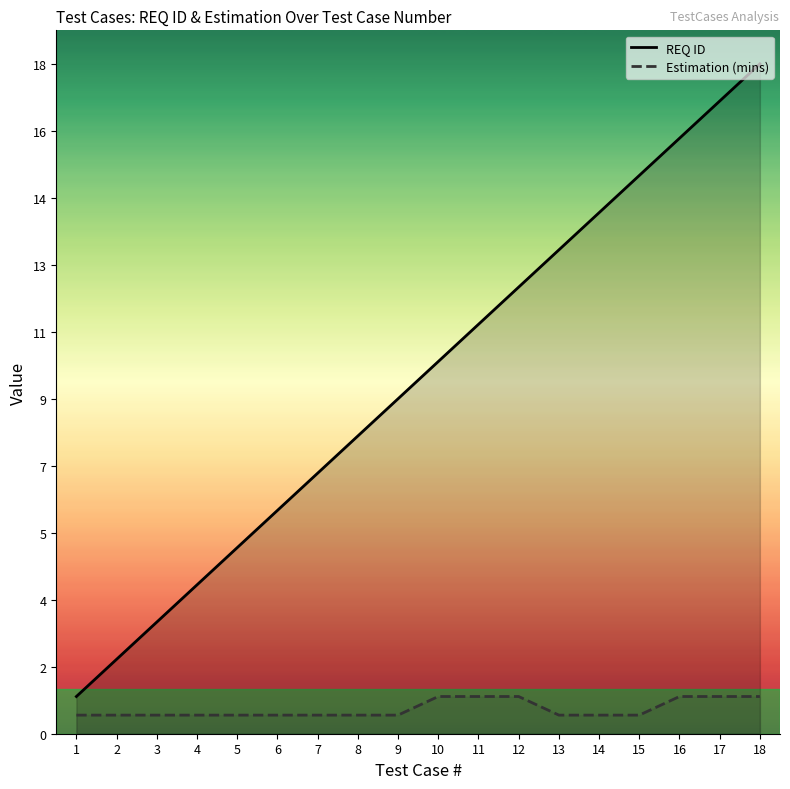

Rank the series at 15 from highest to lowest value.

REQ ID, Estimation (mins)